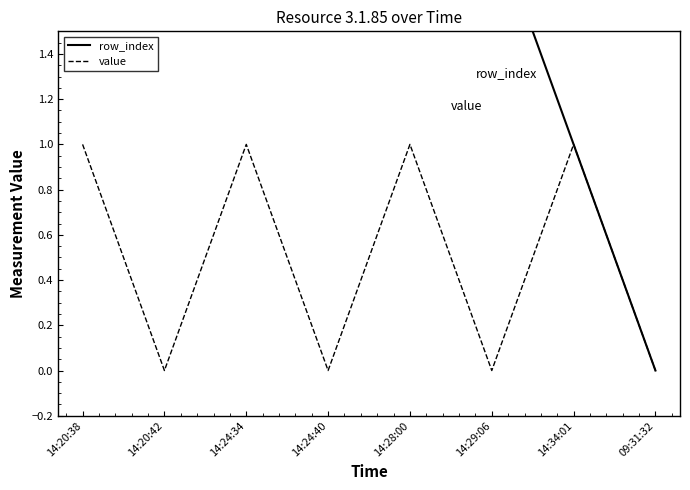

True or false: value has a value of 2 at 14:20:38.

False